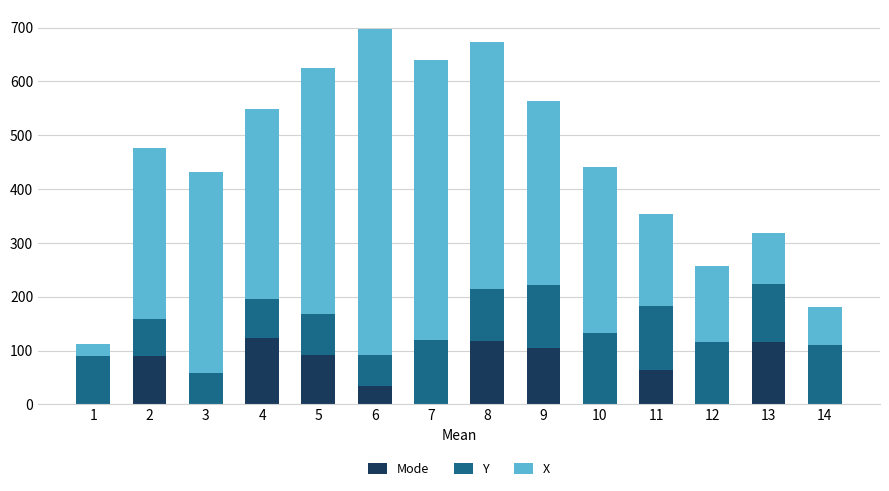

Count the number of data series in this chart.

3